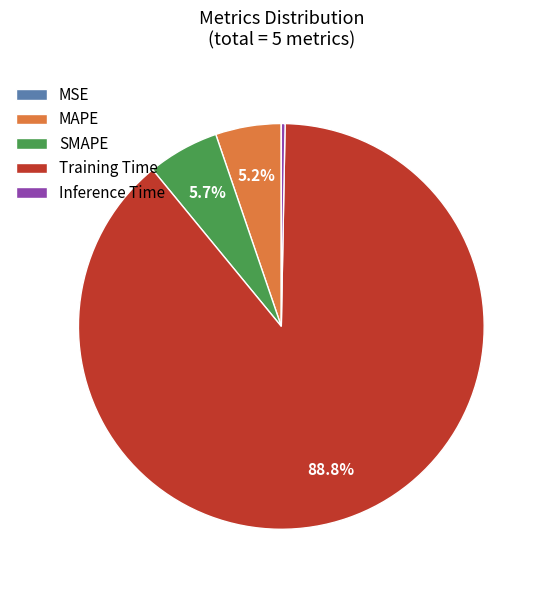

Is it true that Inference Time is 0% of the pie?

True